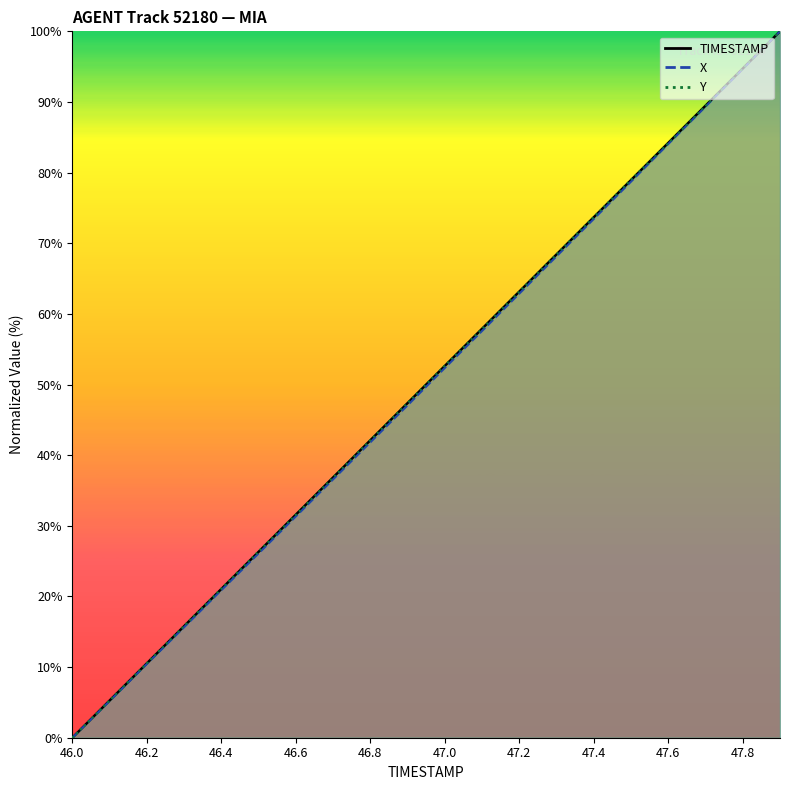

What is the difference between the highest and lowest values at 46.1?

0.1